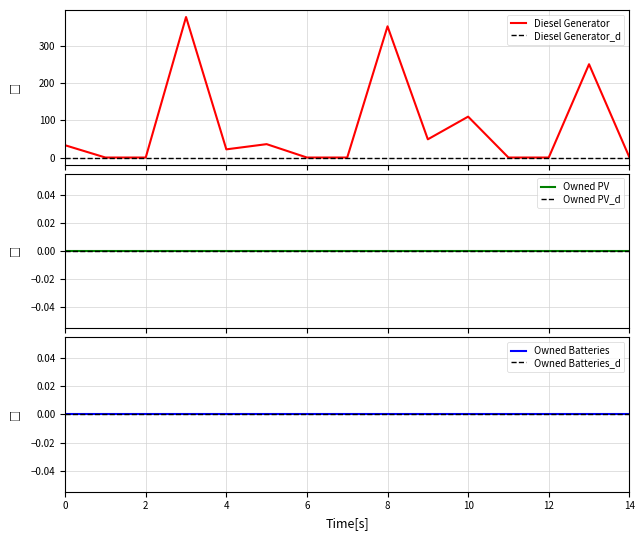

At which category does Diesel Generator reach its first local valley?

4